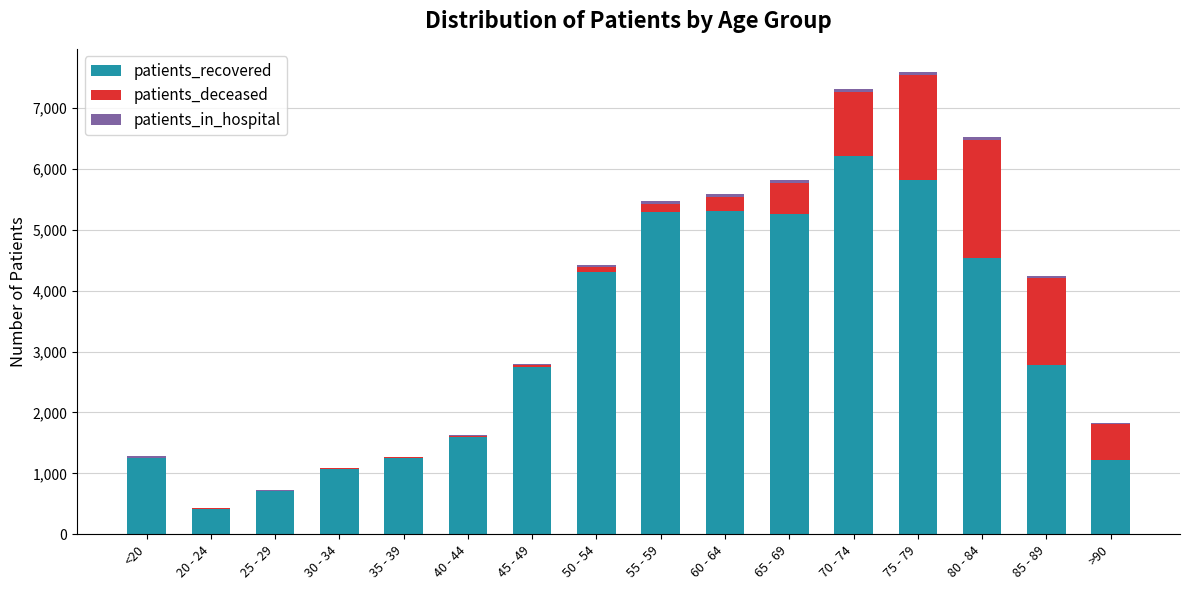

The value of patients_recovered at 55 - 59 is 5295. True or false?

True